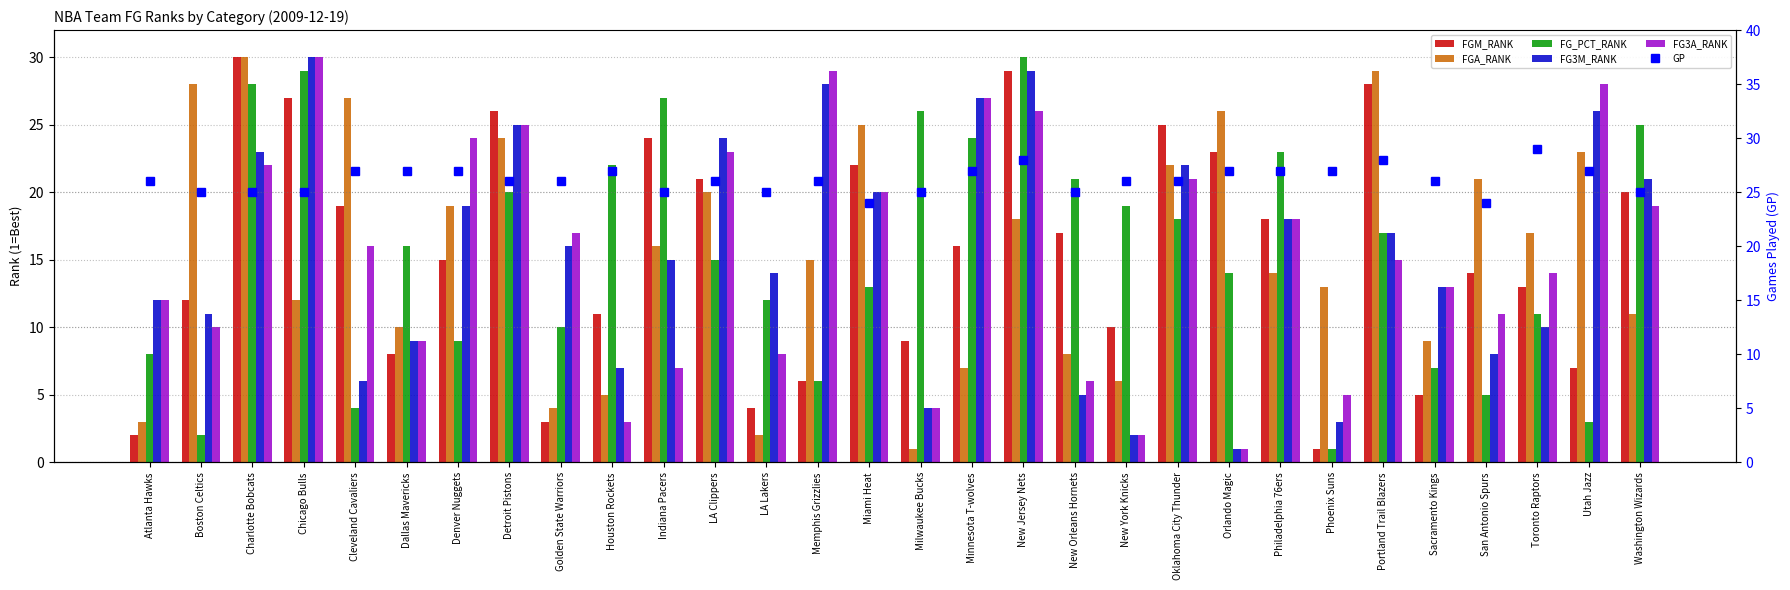

Is it true that GP equals 26 at Golden State Warriors?

True